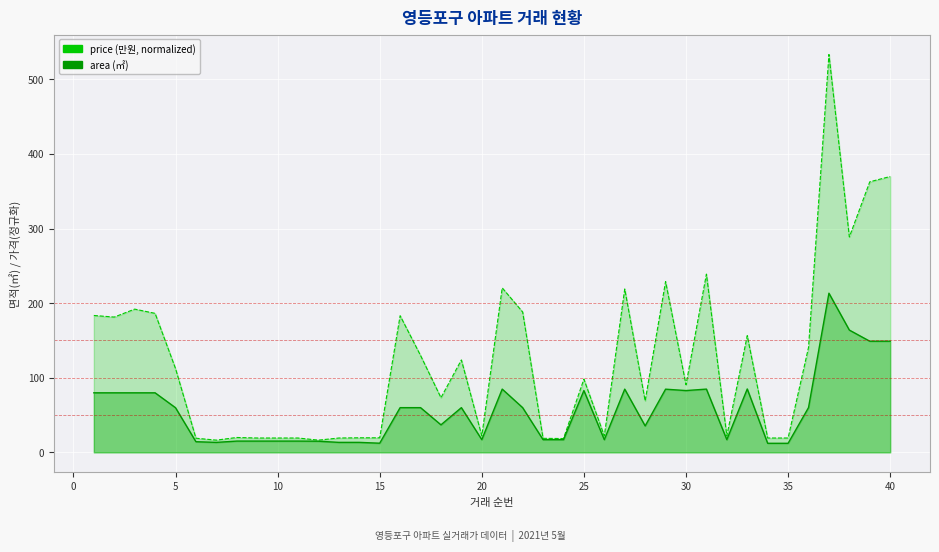

Reading left to right, list all the values displayed in this chart.

price (만원, normalized): 183.4	181.3	192.0	186.3	112.3	18.9	16.4	19.9	19.2	19.2	19.2	16.4	19.2	19.5	19.5	183.1	129.8	73.2	123.9	22.0	220.4	188.1	18.8	18.5	98.1	22.0	219.0	69.0	228.9	90.6	238.9	22.0	156.4	19.2	19.2	140.5	533.2	288.7	362.6	369.7
area (㎡): 79.8	79.8	79.8	79.8	59.8	14.2	13.3	15.1	15.1	15.1	15.1	14.9	13.3	13.3	12.2	59.9	59.9	36.9	59.9	17.0	84.8	59.9	17.0	17.0	82.8	17.0	84.7	35.4	84.7	82.8	84.8	17.0	84.9	12.1	12.1	59.9	213.3	163.9	148.9	148.9